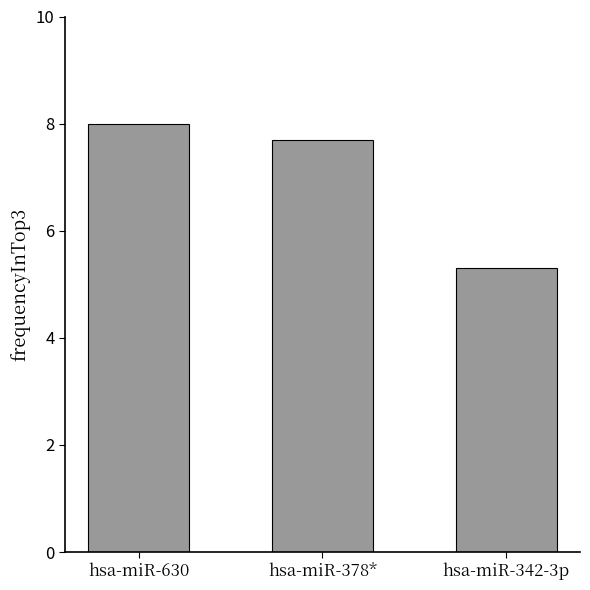

Which category has the lowest value across all series?

hsa-miR-342-3p